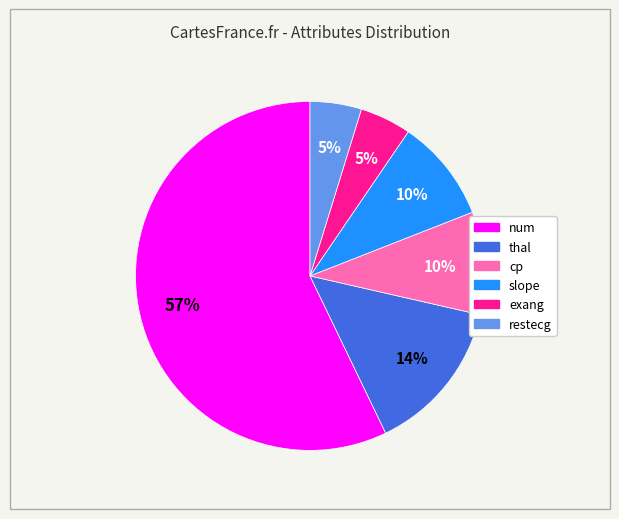

Combined, do num and restecg account for over 50%?

Yes